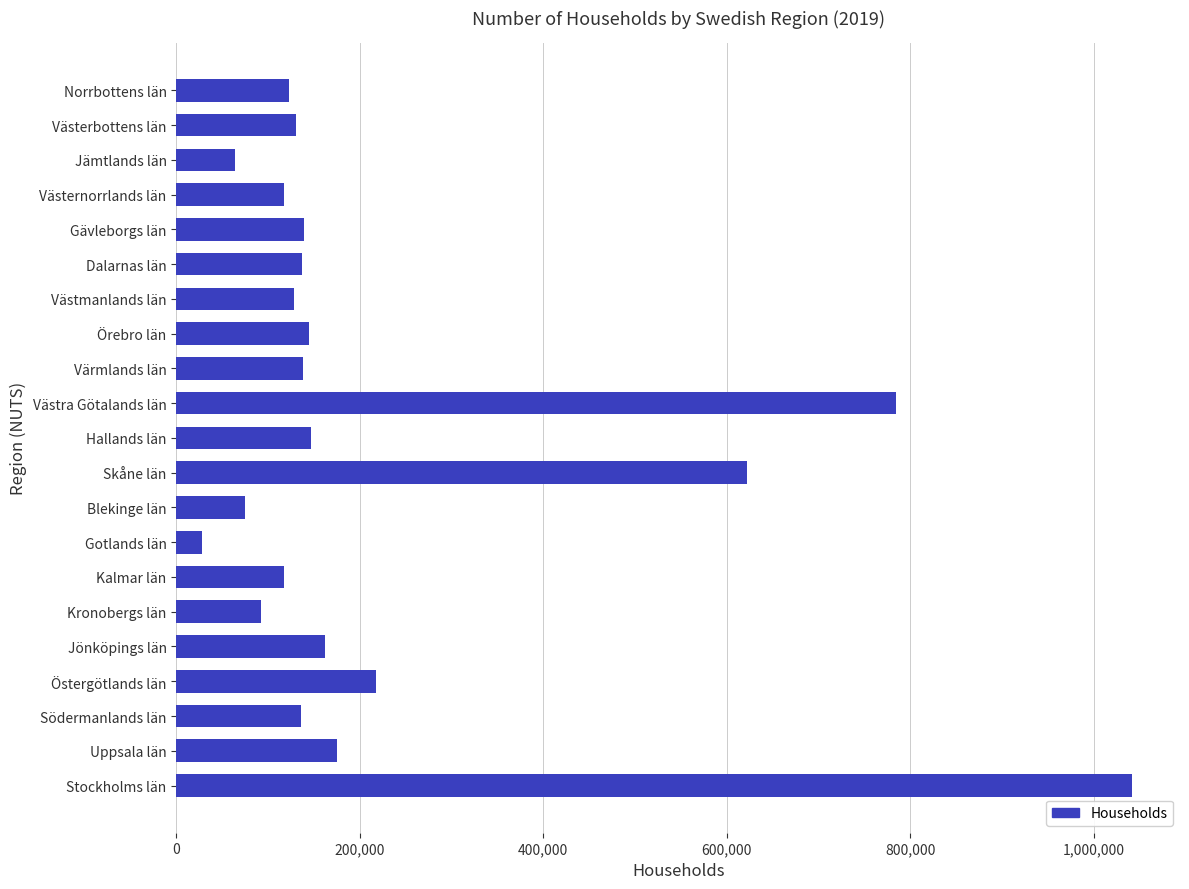

What value does the data have at Skåne län?

621540